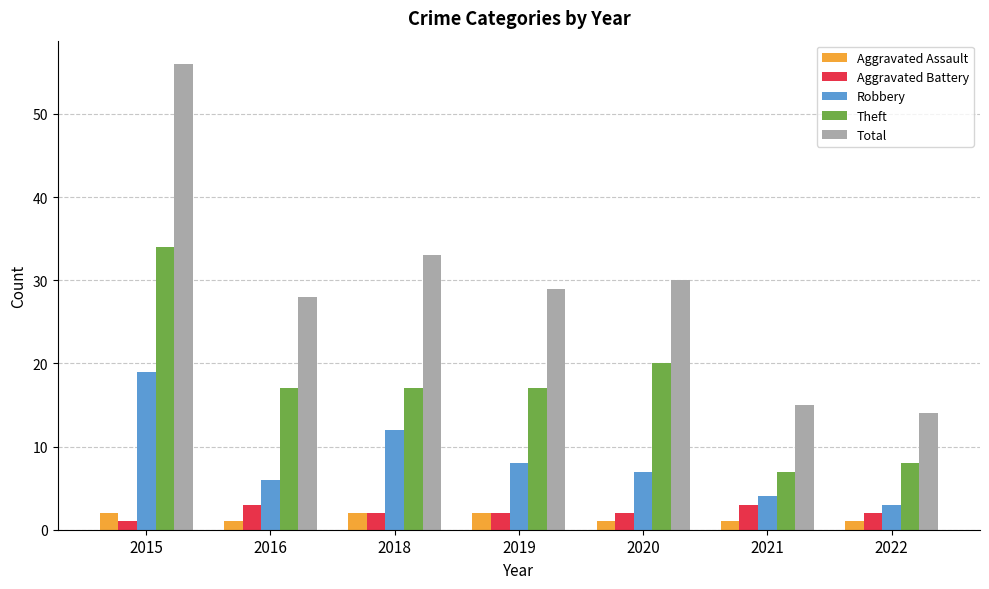

Which label corresponds to the largest value in the chart?

2015